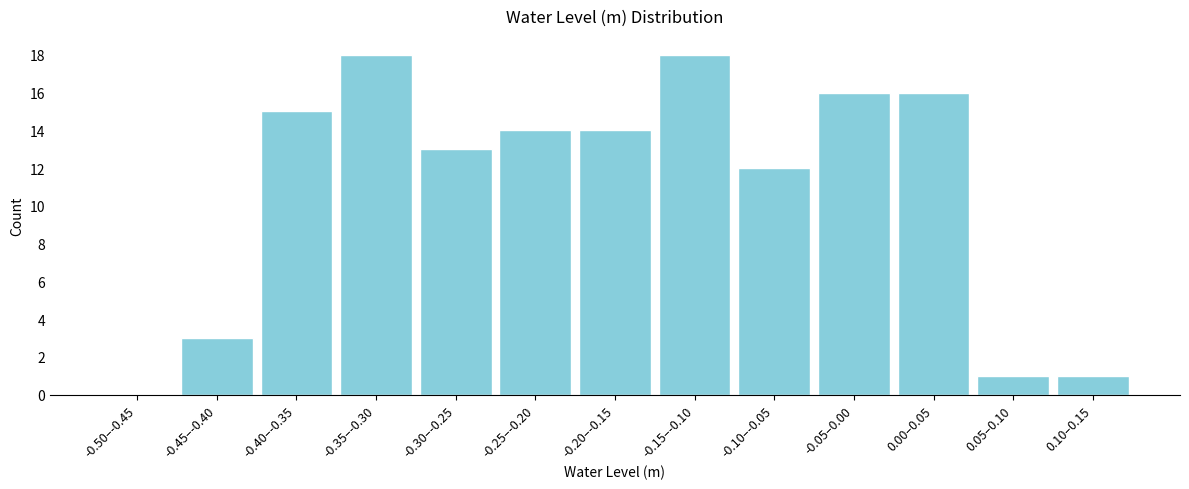

Reading left to right, transcribe all the data shown in this chart.

-0.50–-0.45=0	-0.45–-0.40=3	-0.40–-0.35=15	-0.35–-0.30=18	-0.30–-0.25=13	-0.25–-0.20=14	-0.20–-0.15=14	-0.15–-0.10=18	-0.10–-0.05=12	-0.05–0.00=16	0.00–0.05=16	0.05–0.10=1	0.10–0.15=1